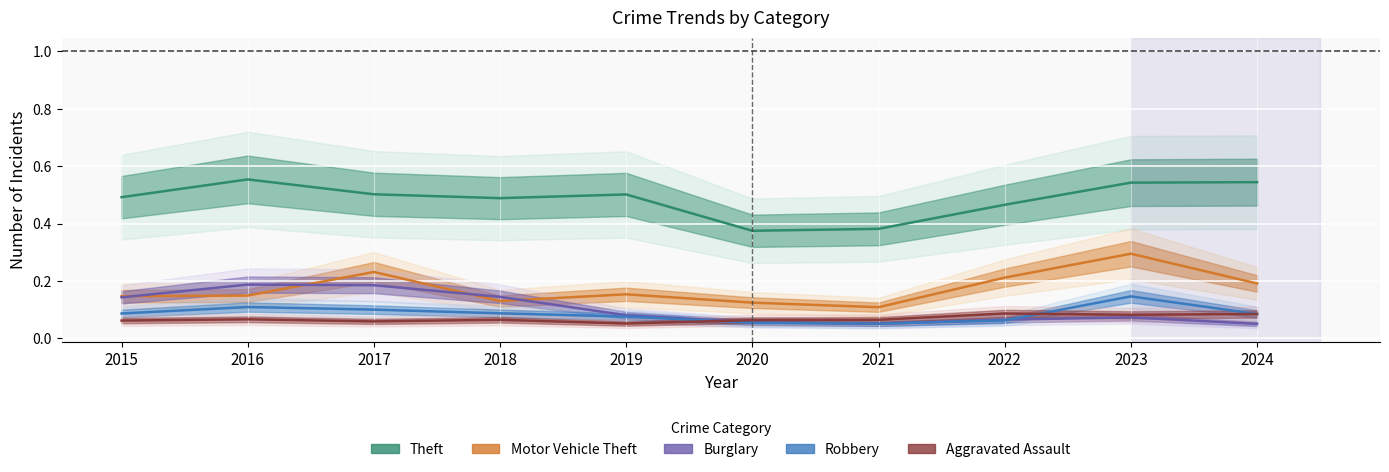

At how many categories does at least one series exceed 0?

10